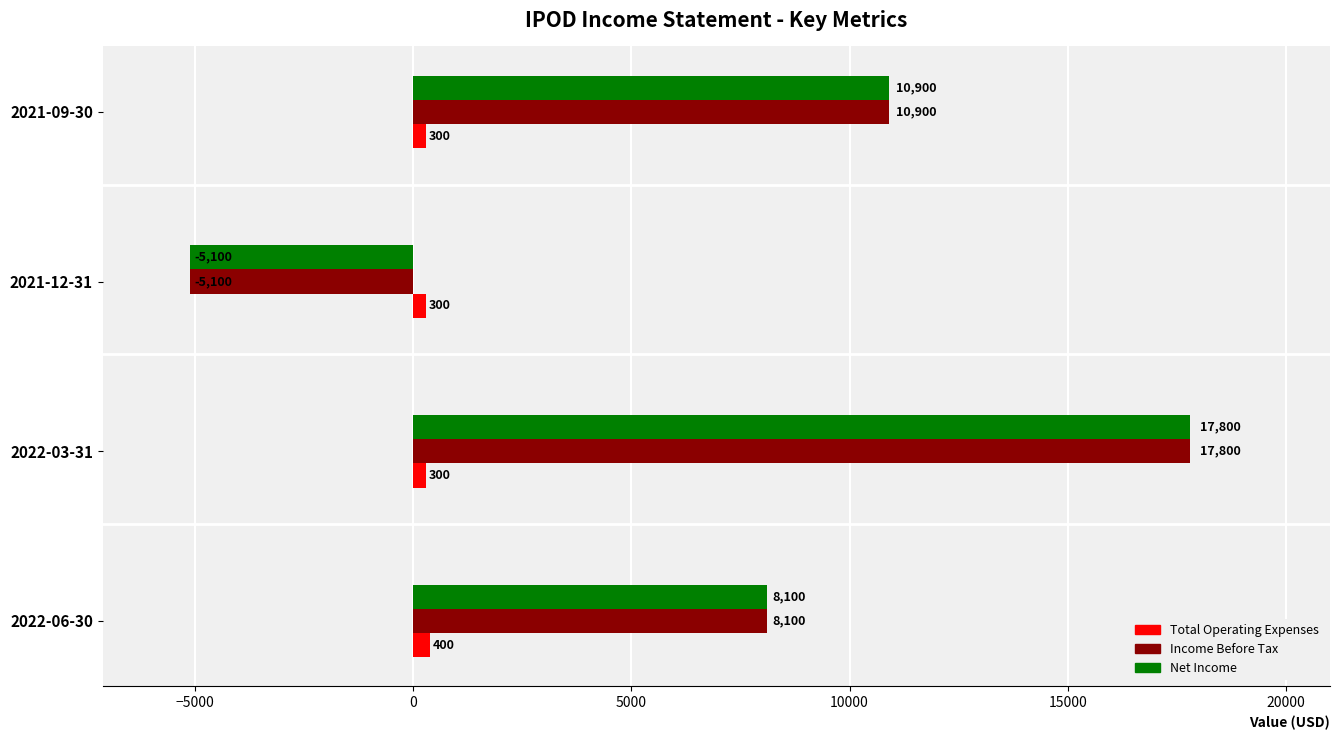

At which category is the sum across all series the highest?

2022-03-31